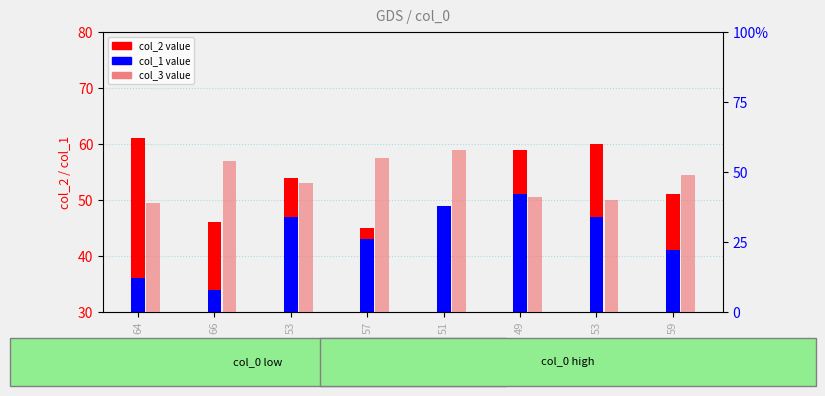

What is the value of the col_3 bar at the 6th from the left?

41